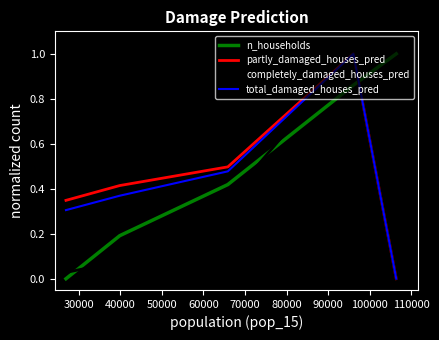

True or false: n_households and completely_damaged_houses_pred cross at least once.

True